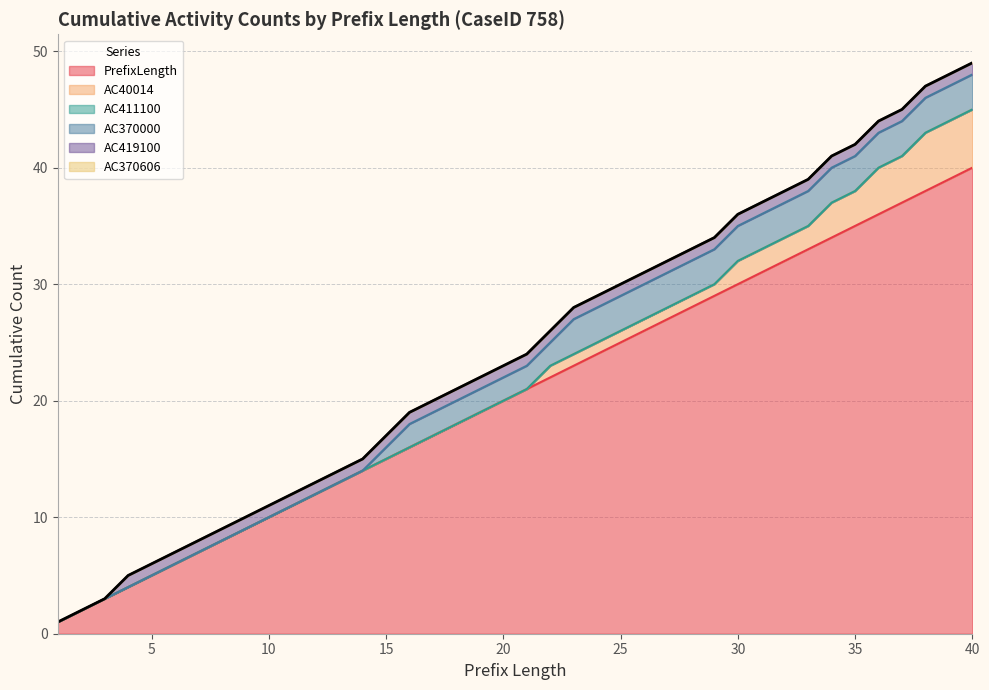

Is it true that AC40014 equals 3 at 1?

False